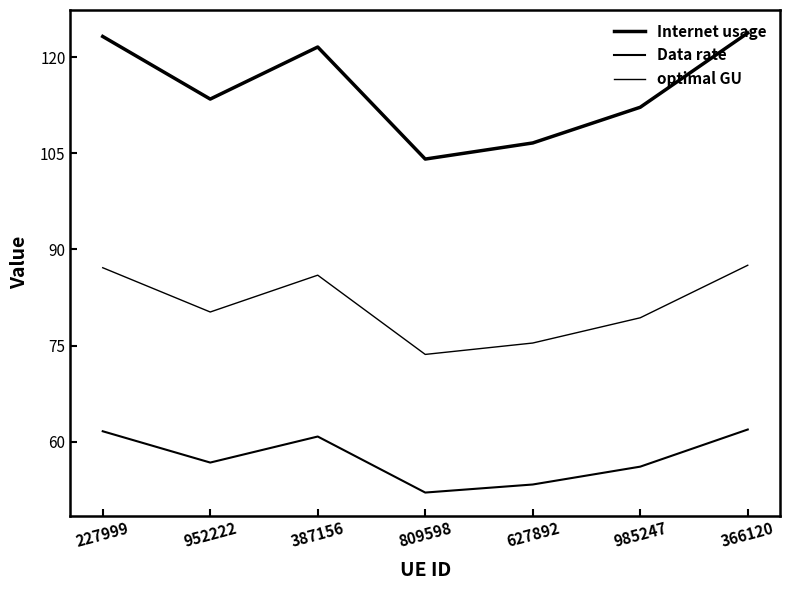

How many values in the Internet usage series are below 113?

3